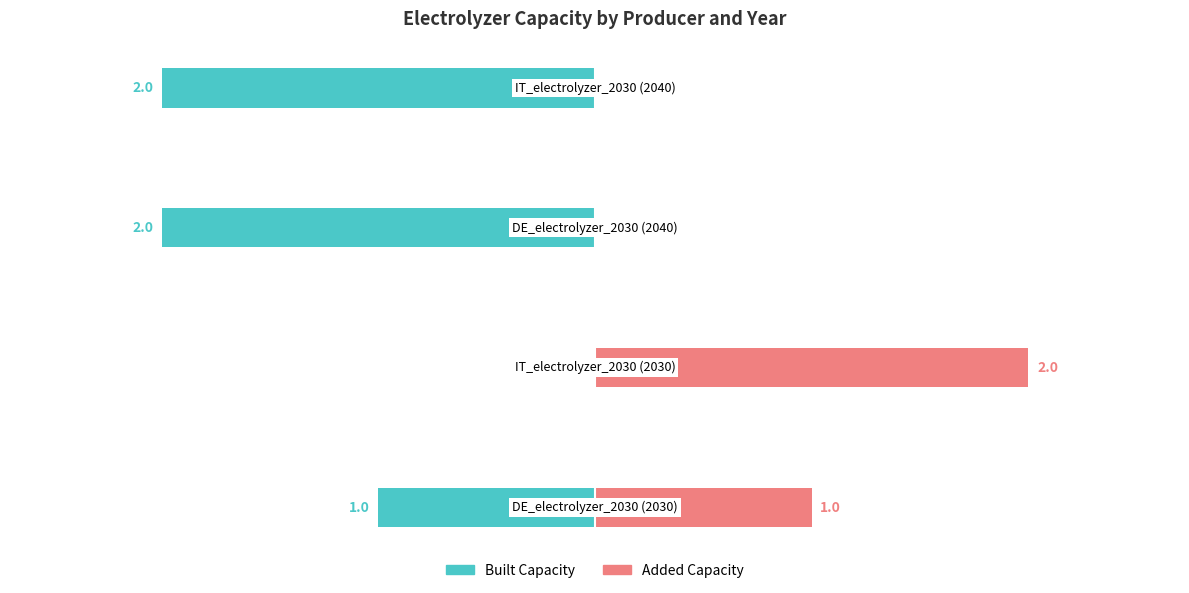

What position from the right is DE_electrolyzer_2030 (2040)?

2